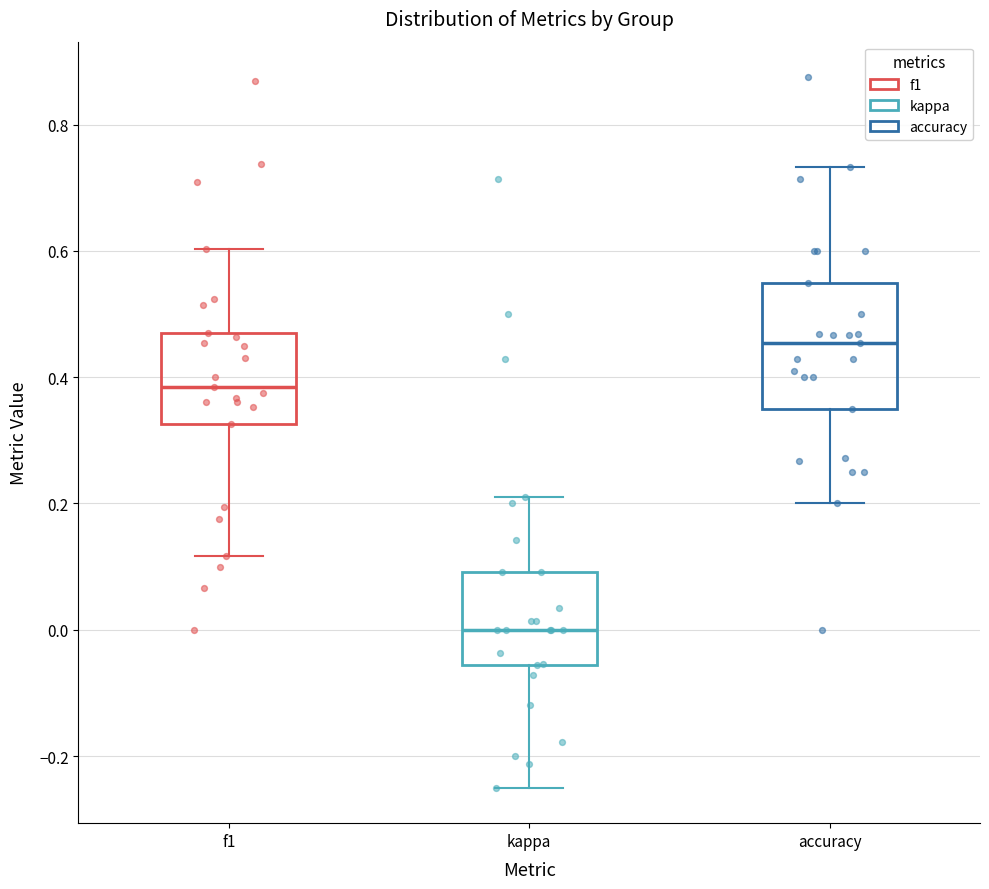

Comparing the boxes themselves (not the whiskers), which one is the tallest?

accuracy